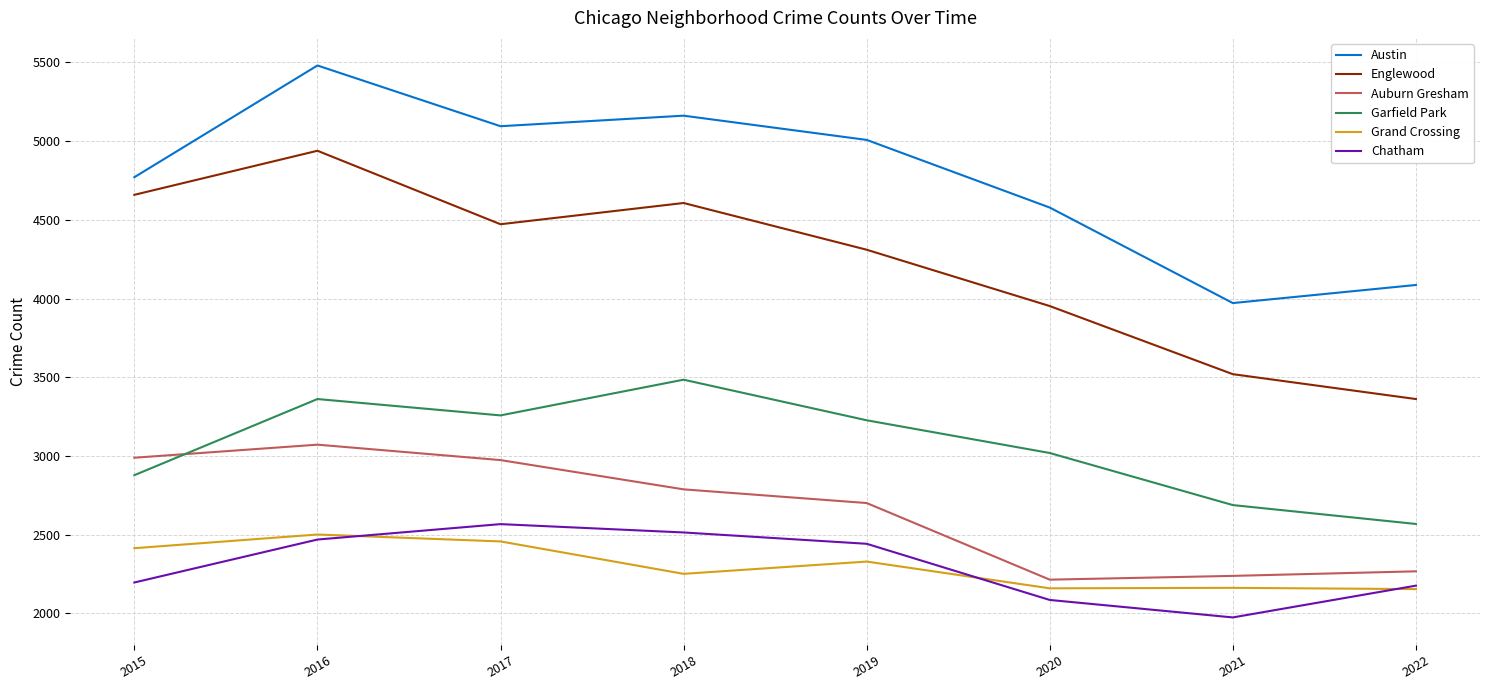

What is the difference between the maximum and second lowest values in the Garfield Park series?

797